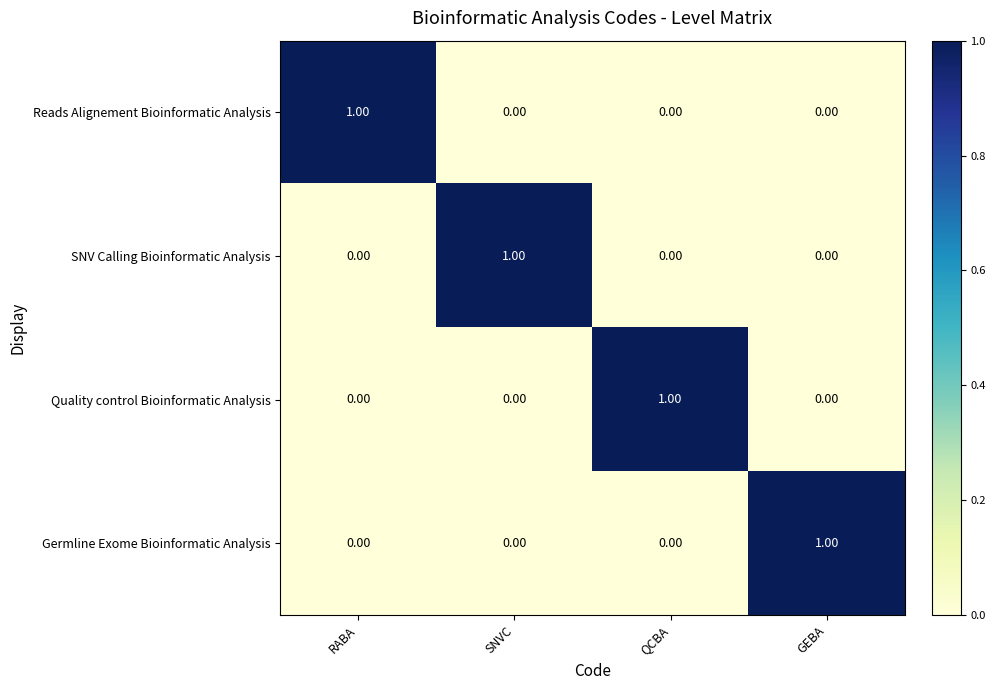

Is the value of Quality control Bioinformatic Analysis at QCBA greater than the value of Germline Exome Bioinformatic Analysis at RABA?

Yes